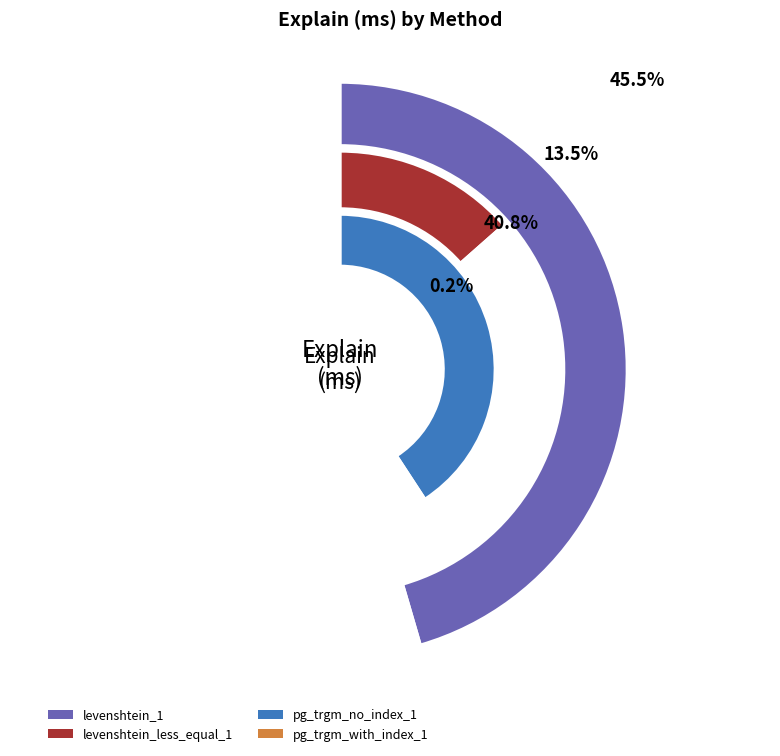

Combined, do pg_trgm_with_index_1 and levenshtein_less_equal_1 account for over 50%?

No